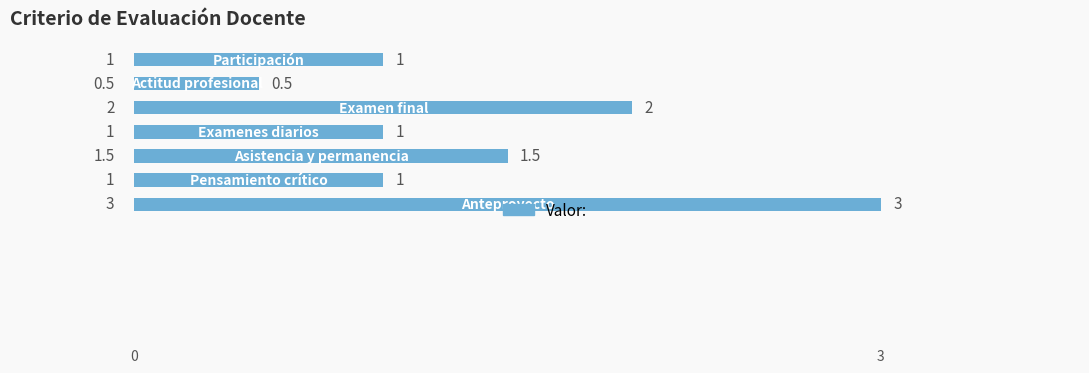

How many bars are there in total?

7